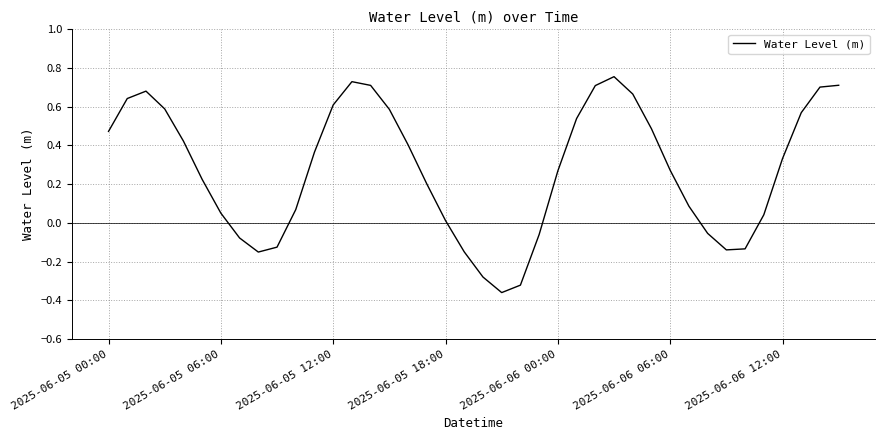

How many values are below 0?

11